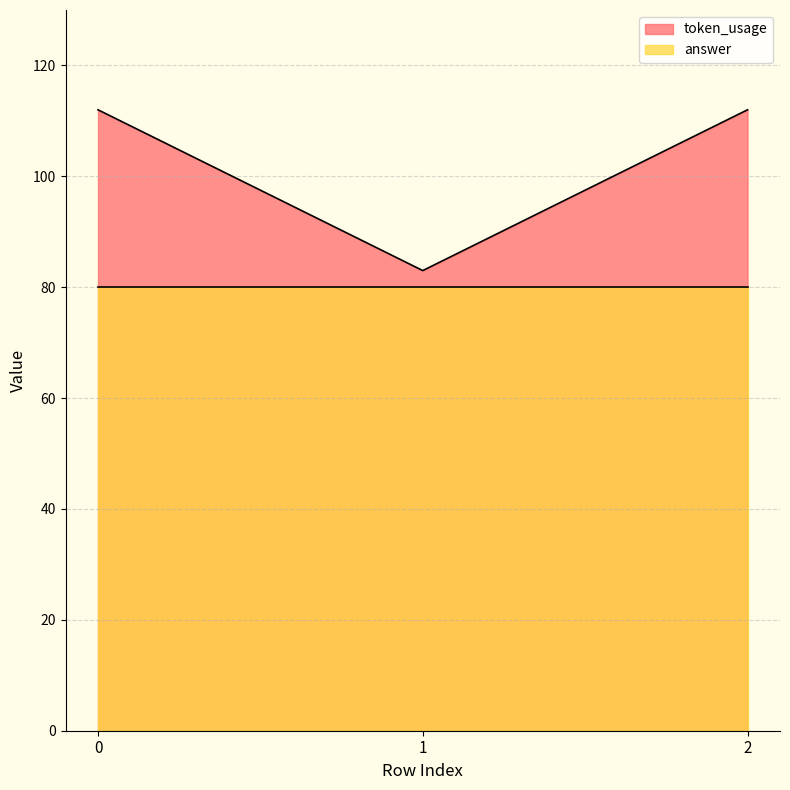

Where is the data nearest to the value 97?

1